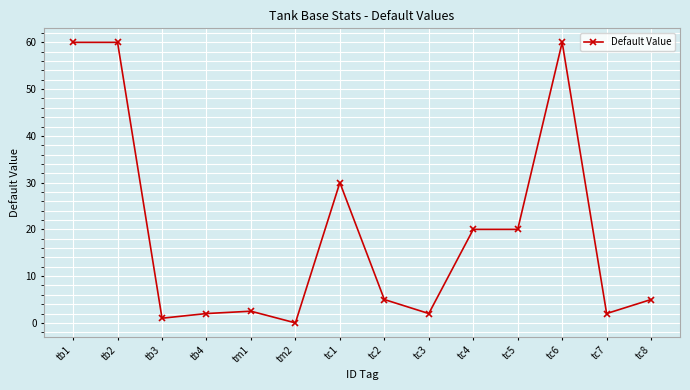

What is the value of the 14th point from the left?

5.0